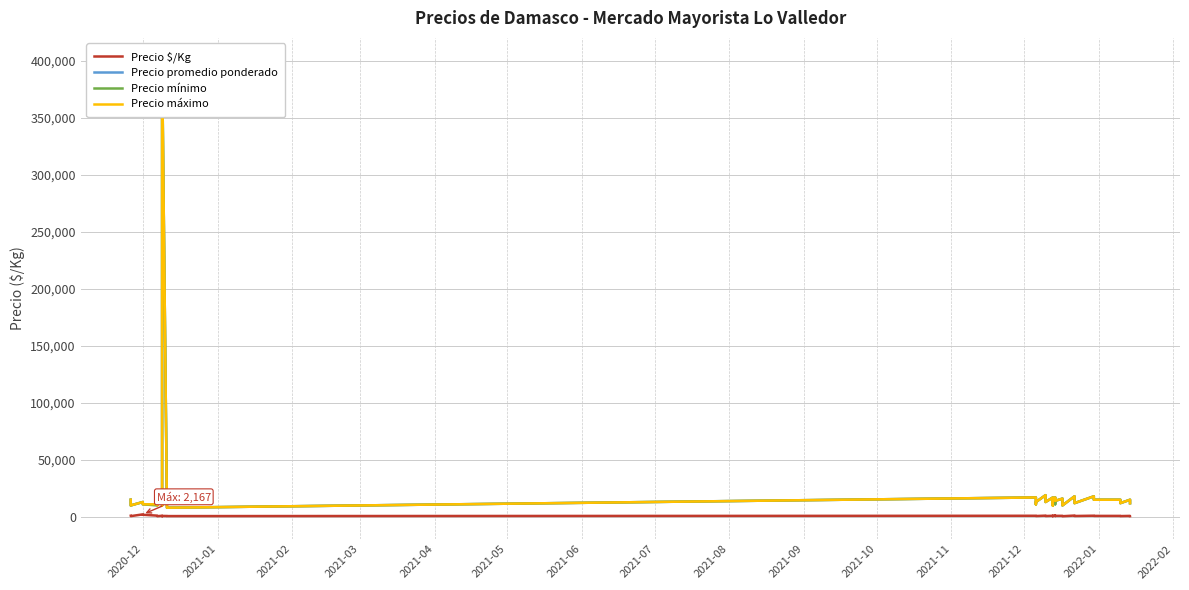

Which series has the largest total across all categories?

Precio máximo